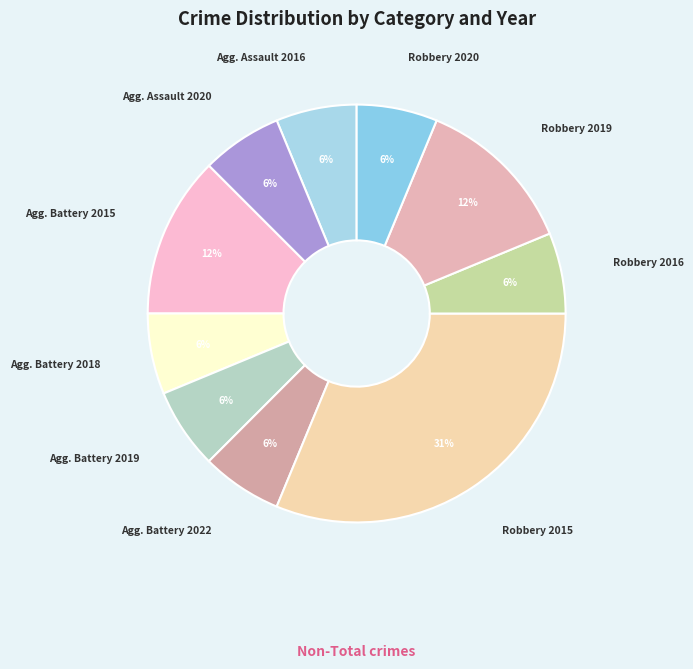

Which slice is the largest?

Robbery 2015